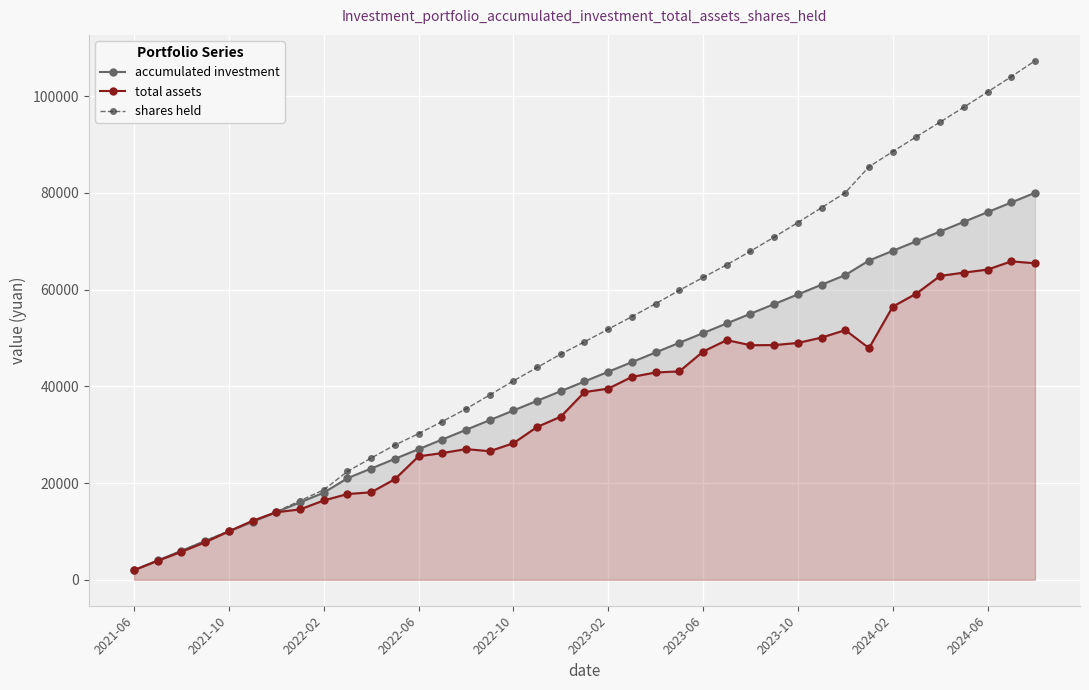

What is the maximum value for shares held?

107282.8